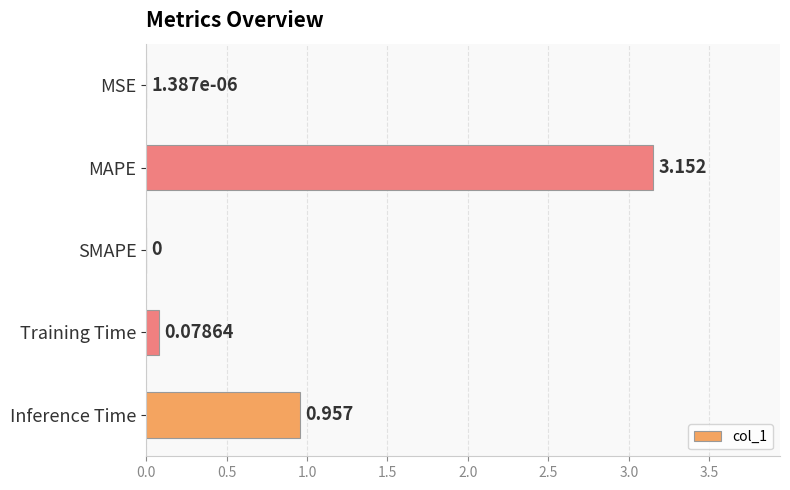

Between Training Time and MSE, which is larger?

Training Time